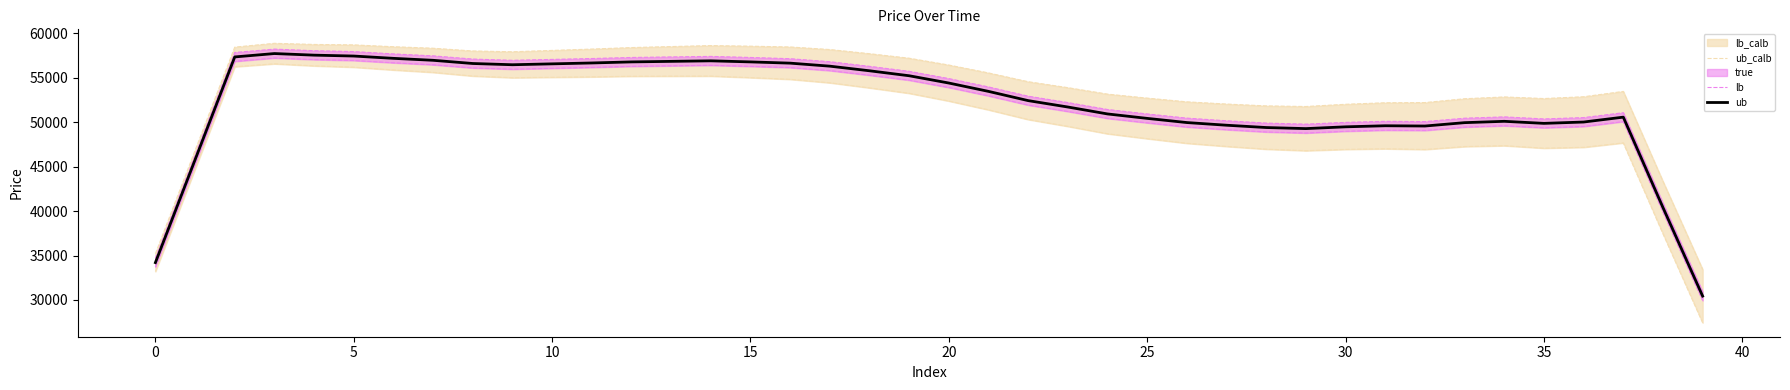

What is the lowest value of the ub series?

30930.0